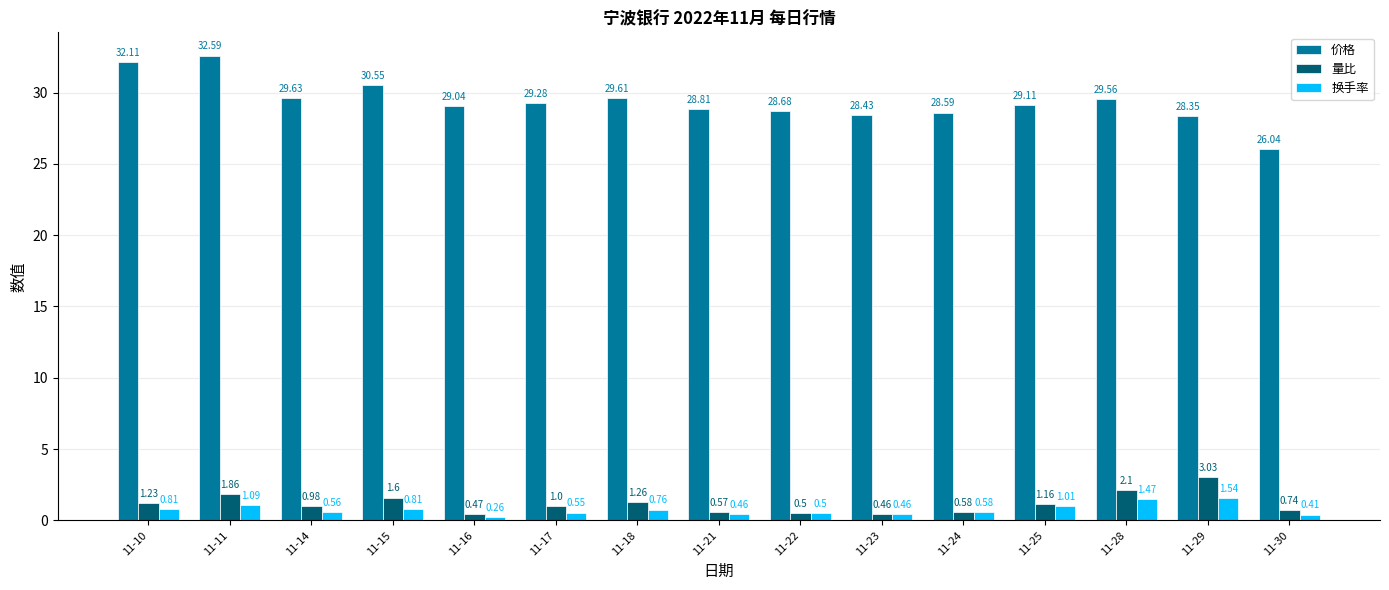

At which label does 价格 reach its minimum?

11-30